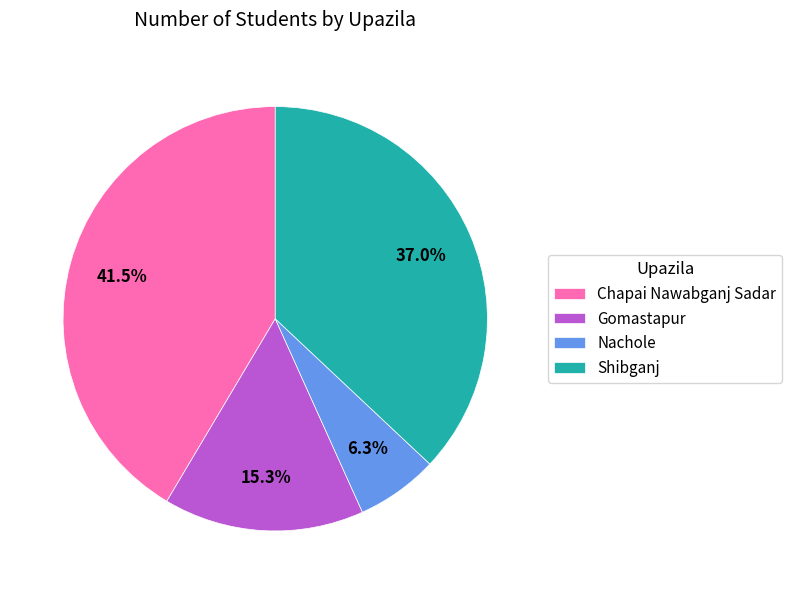

To the nearest percent, what is the difference between the largest and smallest slice percentages?

35%